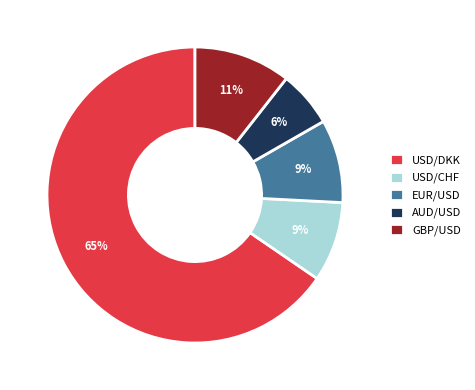

Which category has the biggest portion of the pie?

USD/DKK